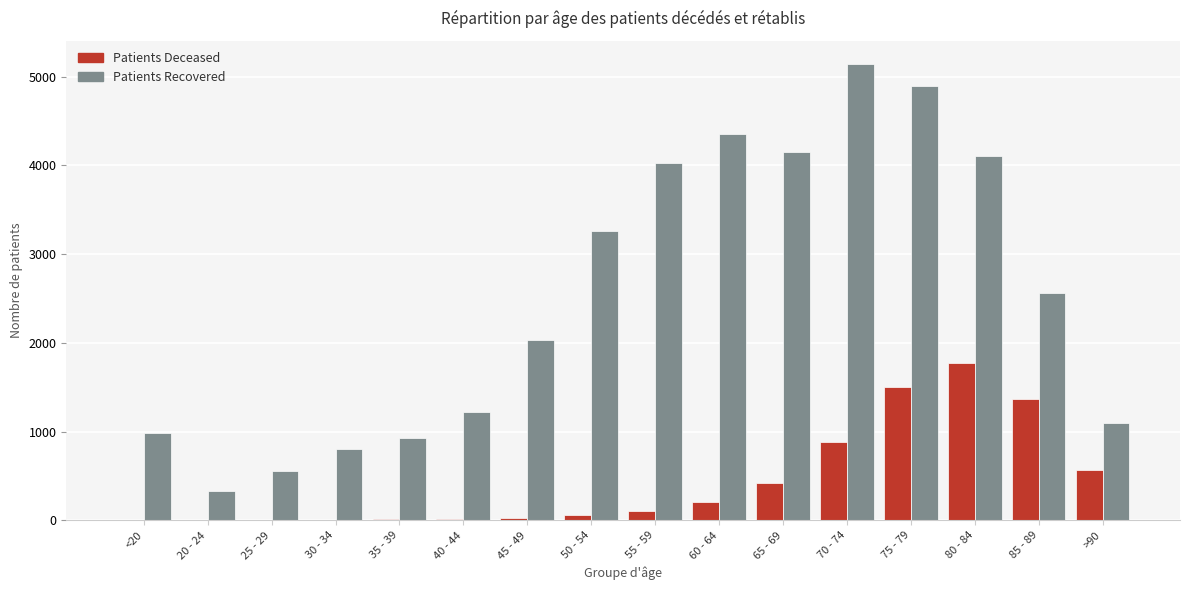

At which category is the sum across all series the highest?

75 - 79